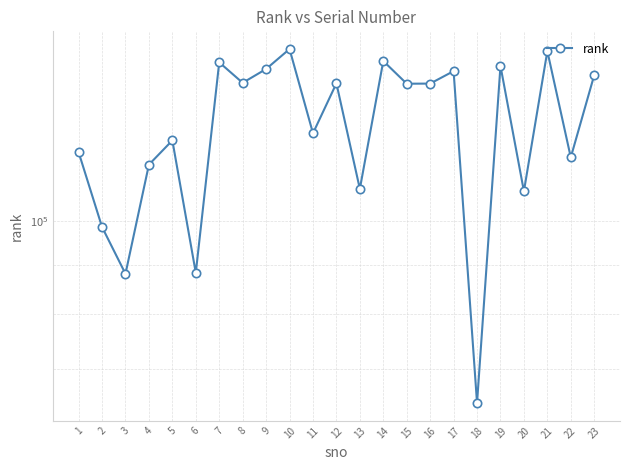

Where is the data nearest to the value 107929?

13